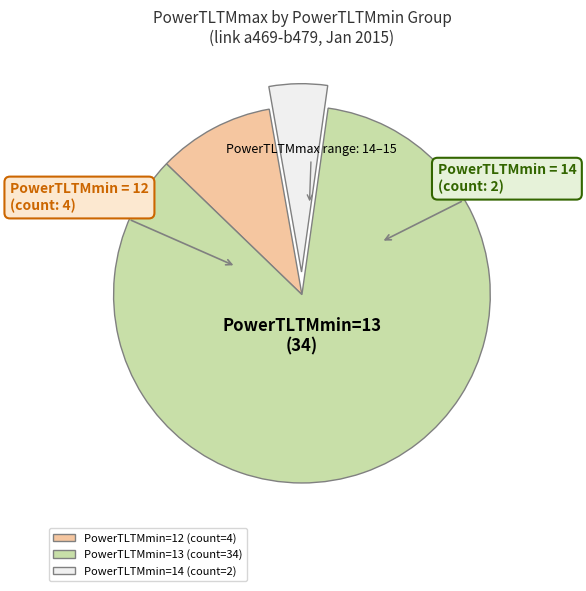

Is there a majority slice in this chart?

Yes